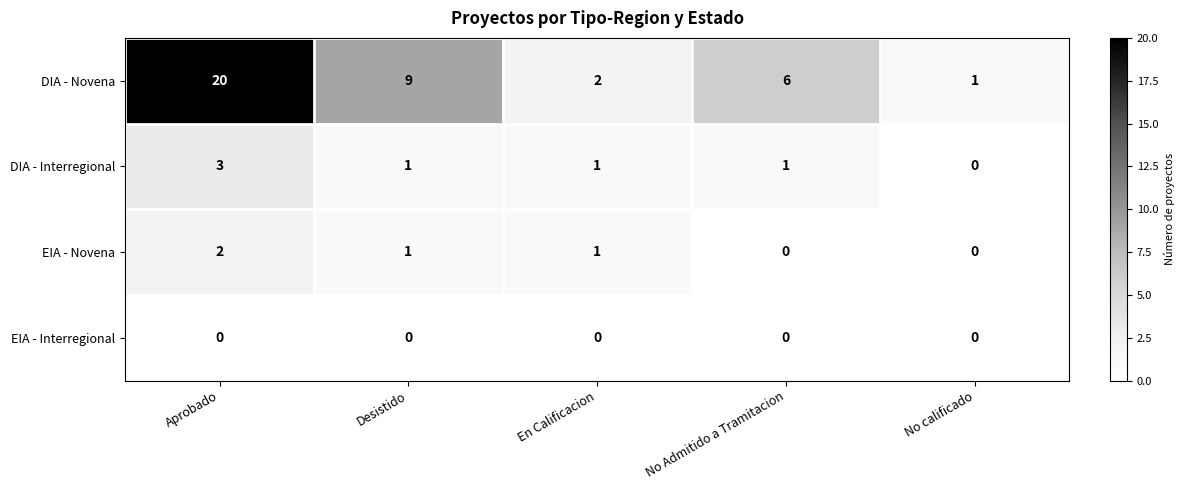

Reading right to left, what are all the values shown in this chart?

DIA - Novena: No calificado=1	No Admitido a Tramitacion=6	En Calificacion=2	Desistido=9	Aprobado=20
DIA - Interregional: No calificado=0	No Admitido a Tramitacion=1	En Calificacion=1	Desistido=1	Aprobado=3
EIA - Novena: No calificado=0	No Admitido a Tramitacion=0	En Calificacion=1	Desistido=1	Aprobado=2
EIA - Interregional: No calificado=0	No Admitido a Tramitacion=0	En Calificacion=0	Desistido=0	Aprobado=0